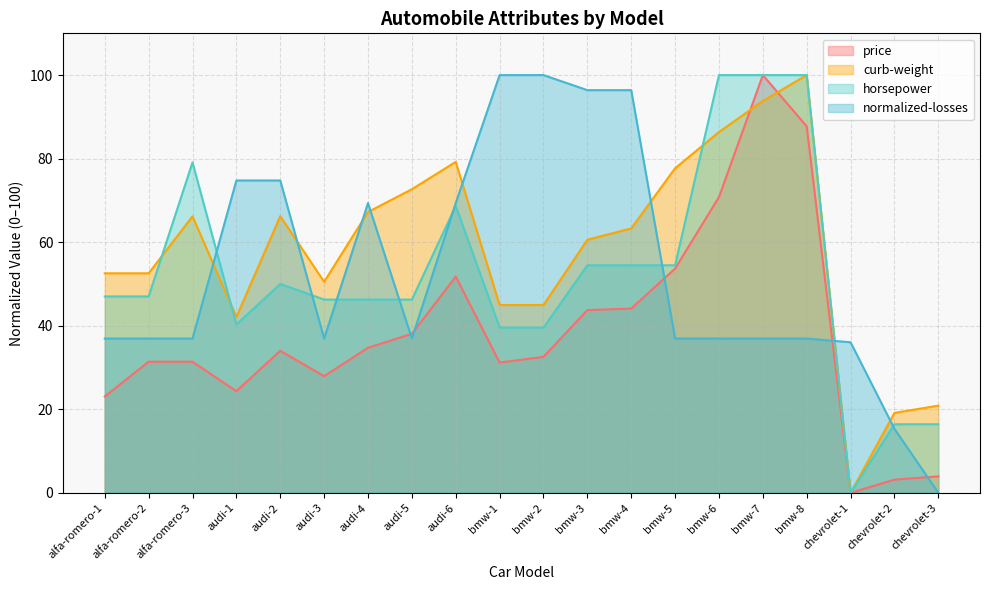

How many data points in price are less than 34?

10